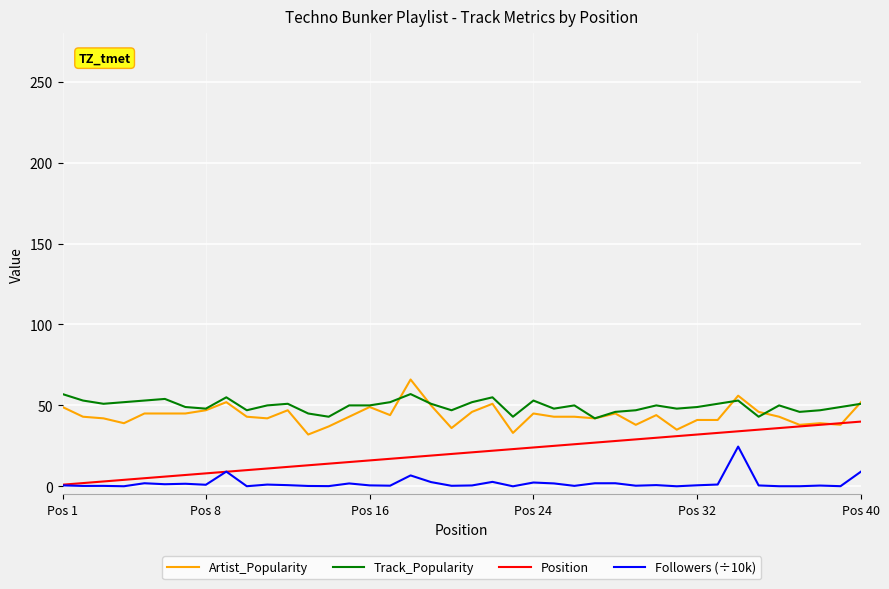

What is the greatest value displayed?

66.0